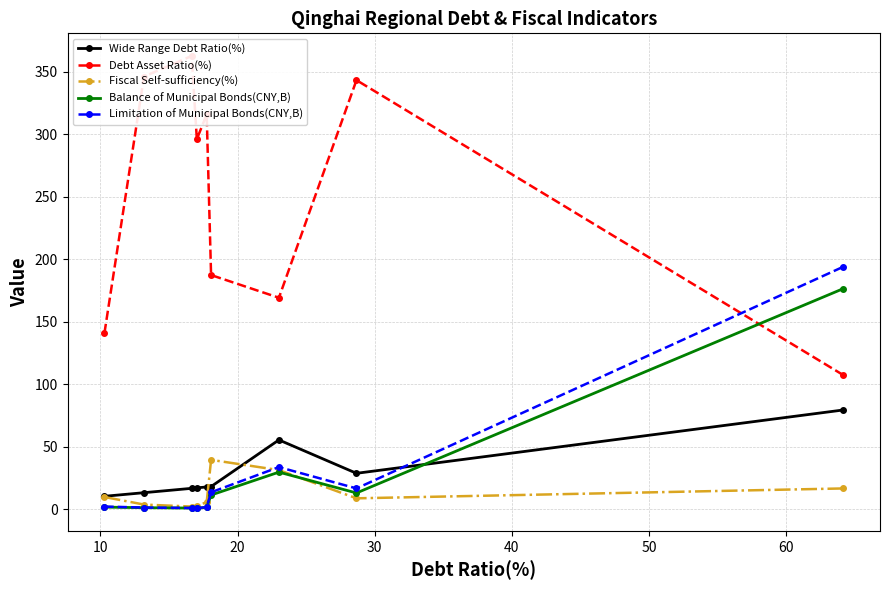

True or false: Balance of Municipal Bonds(CNY,B) and Wide Range Debt Ratio(%) cross at least once.

True